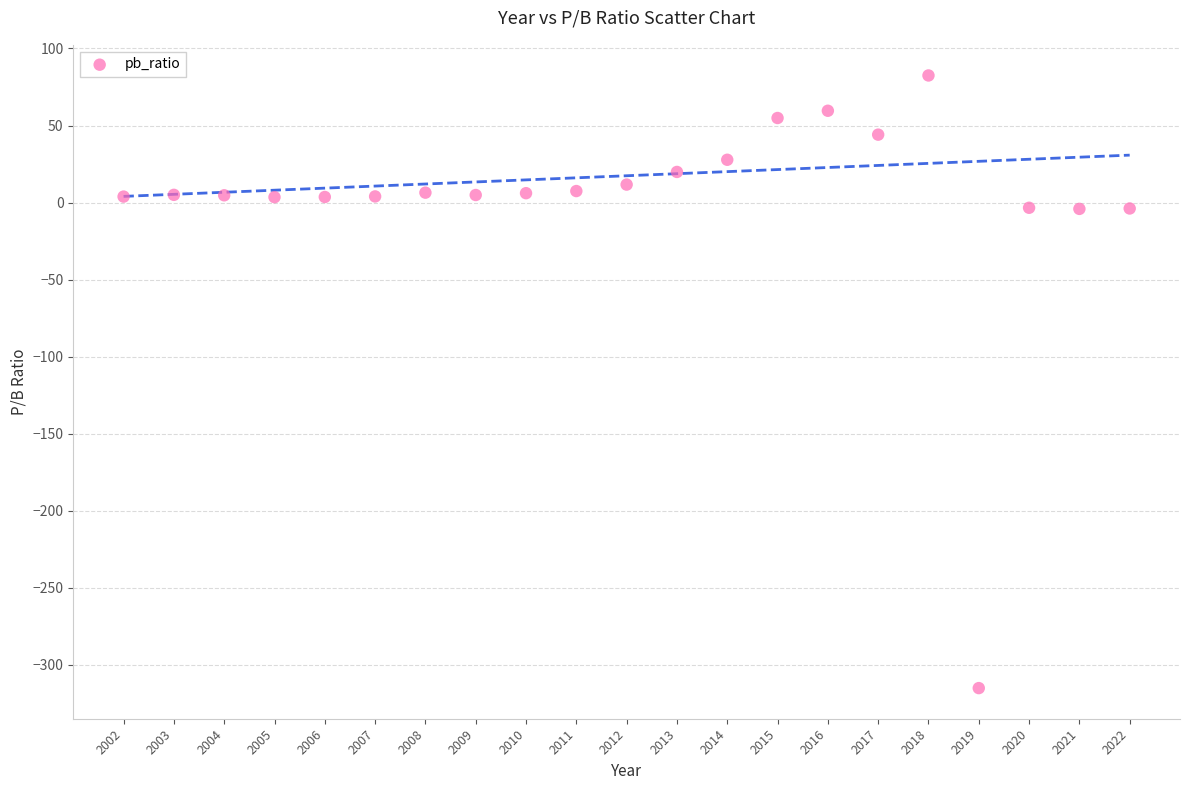

What is the range of Y values (max minus min)?

397.5